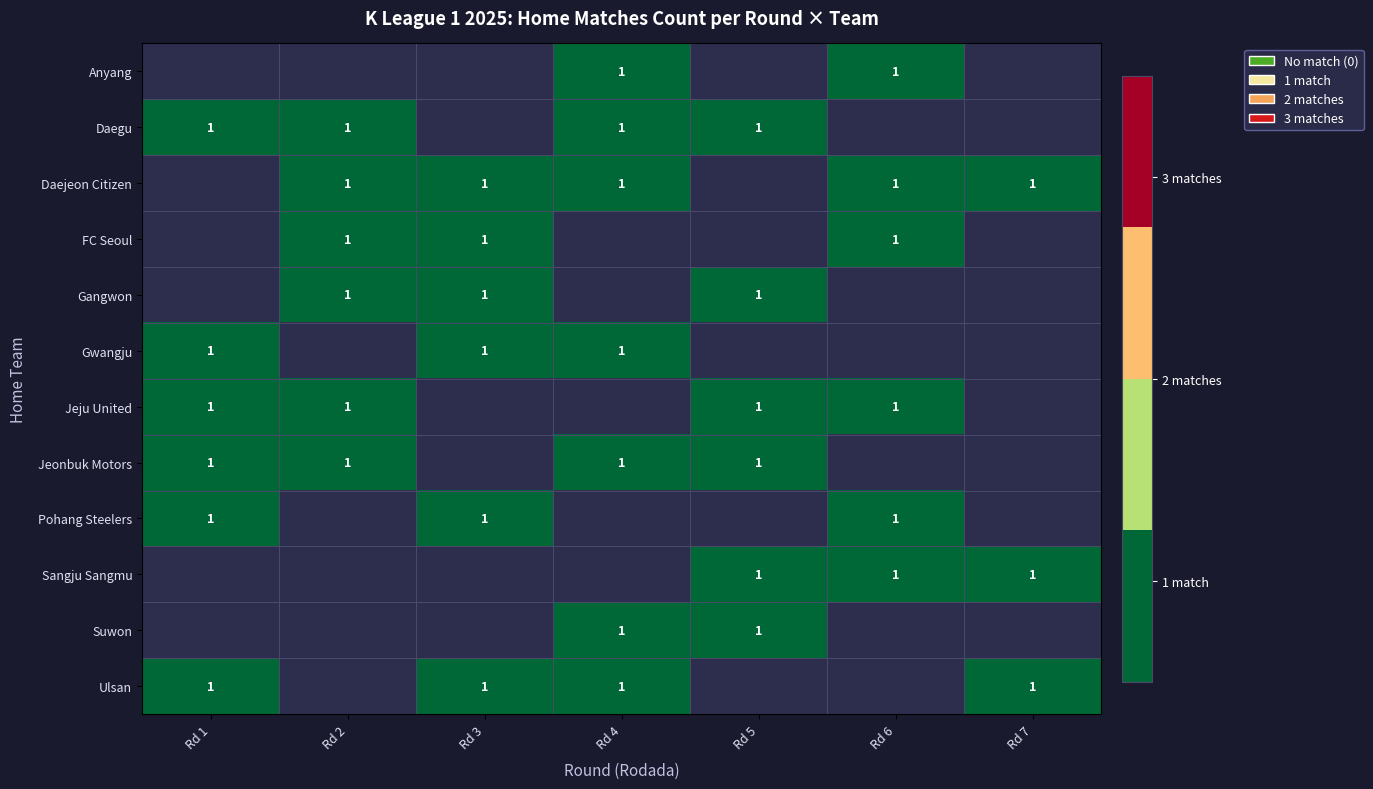

Which series has the largest range (max minus min)?

Daegu